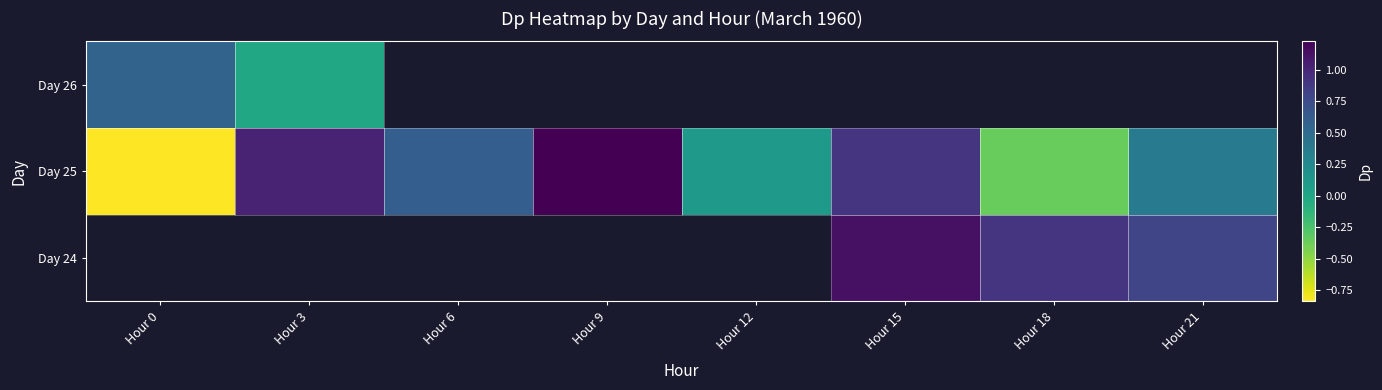

Which series has the widest spread of values?

Day 25